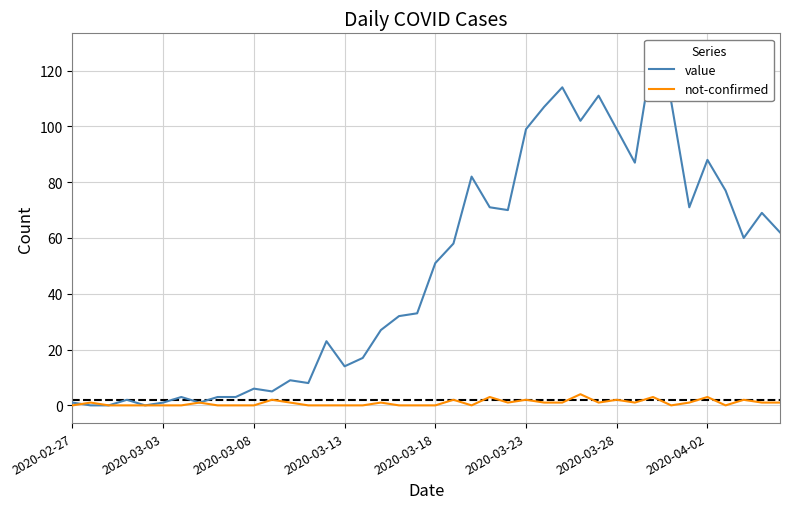

What is the highest value of the not-confirmed series?

4